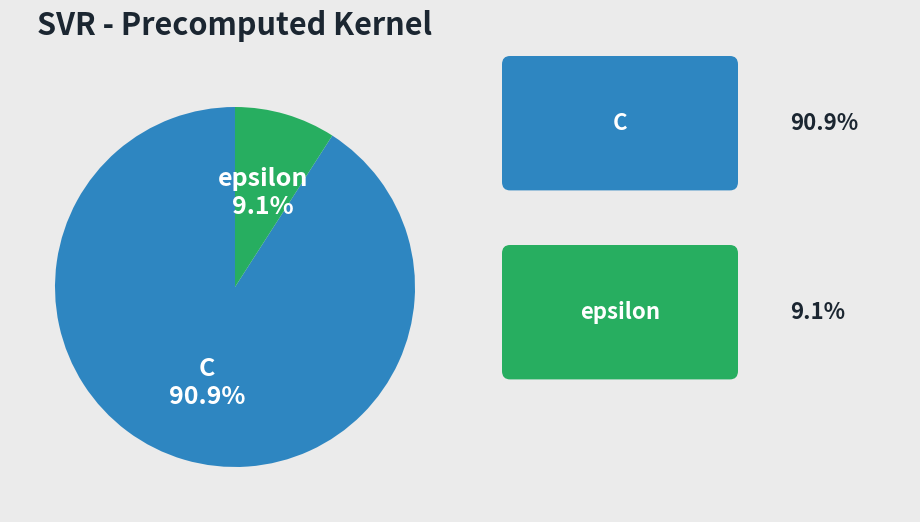

To the nearest percent, what percentage of the pie is C?

91%